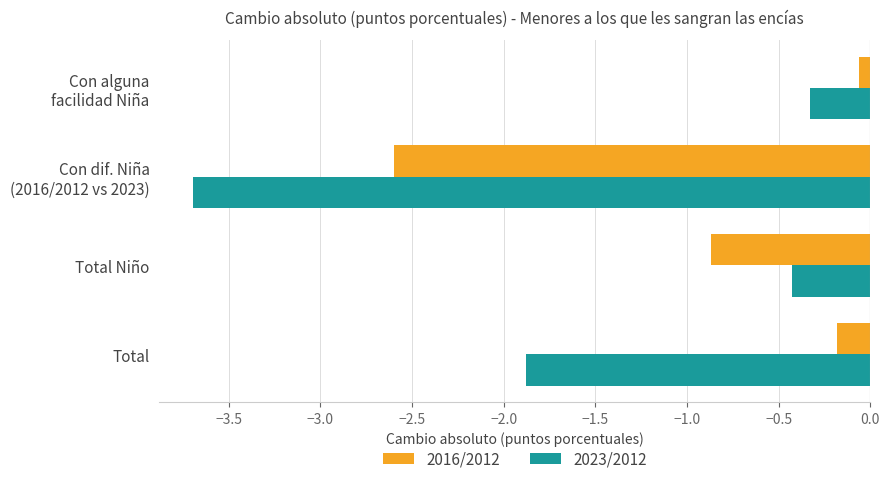

Which series has the largest total across all categories?

2016/2012